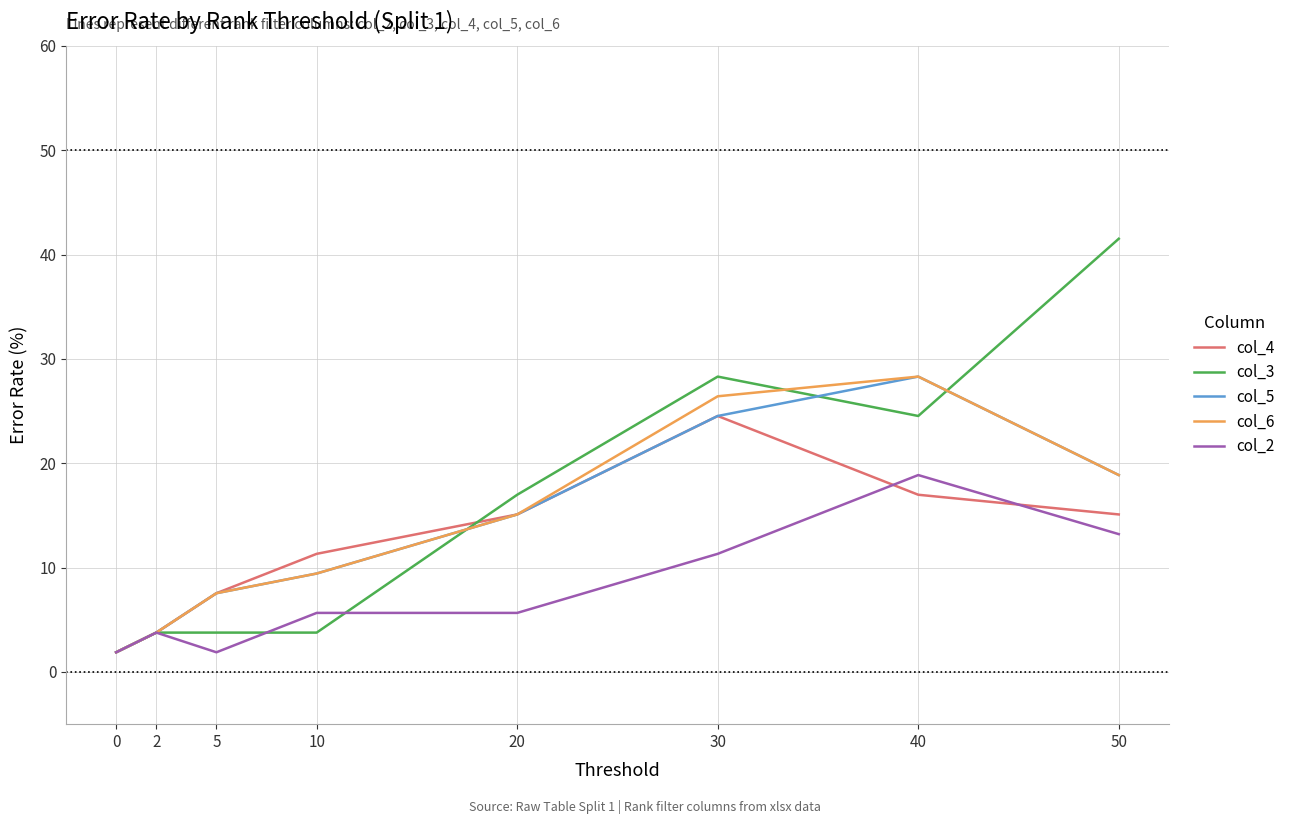

What is the spread (max minus min) of values at 50?

28.3